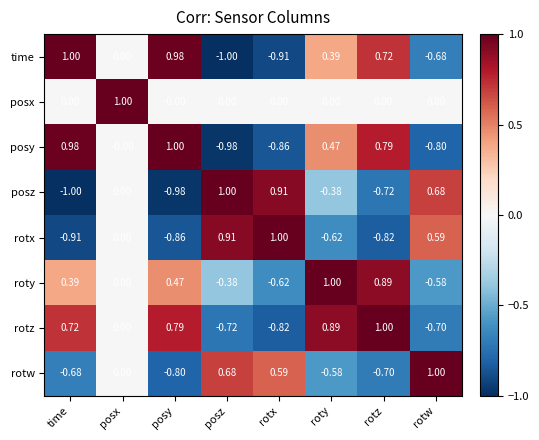

Which category has the lowest value in the rotz series?

rotx